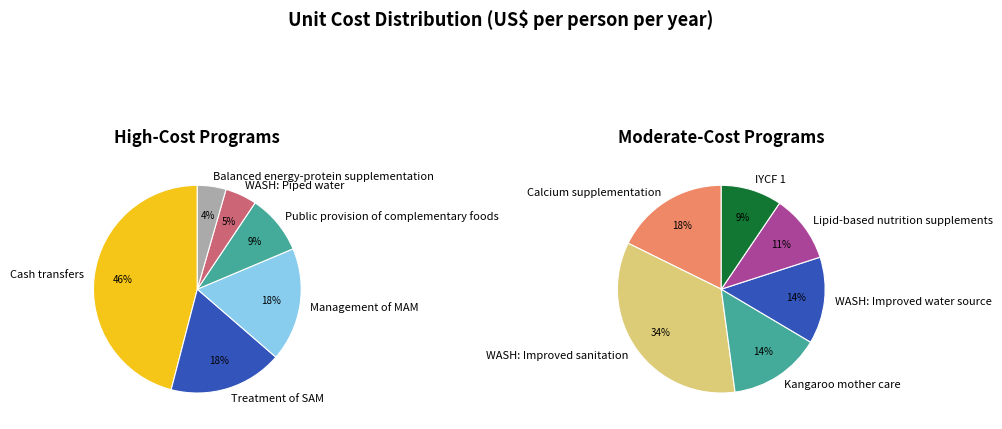

Is the sum of IYCF 1 and Calcium supplementation greater than half?

No